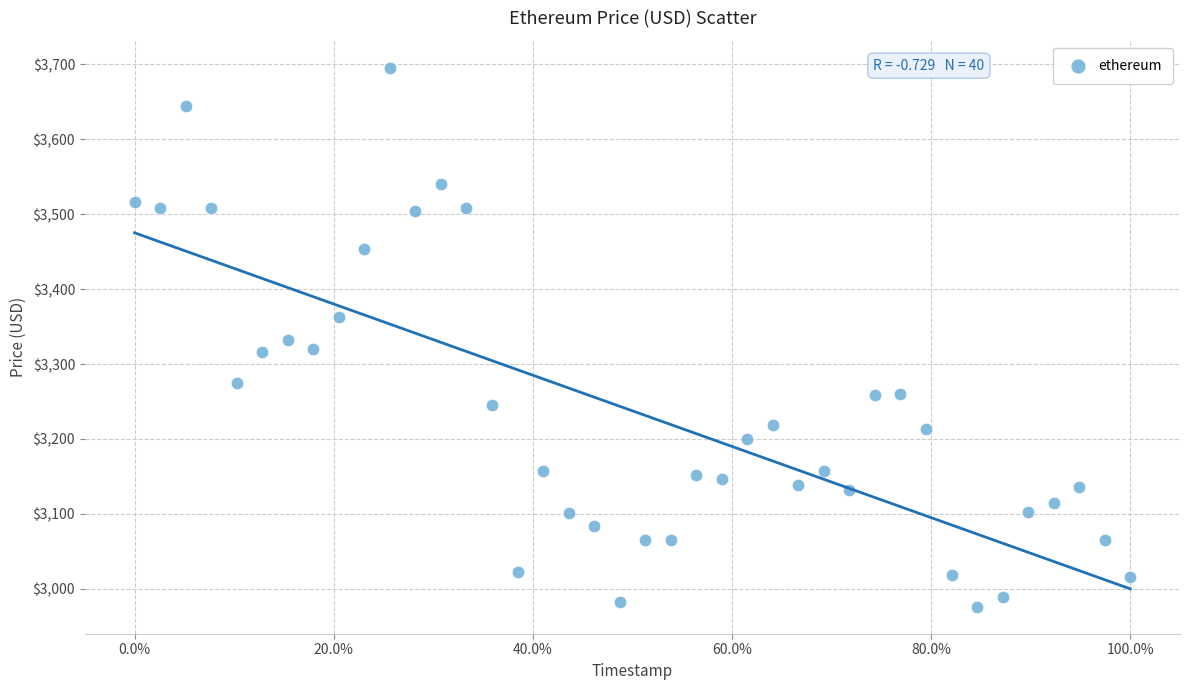

What is the range of X values (max minus min)?

1.0